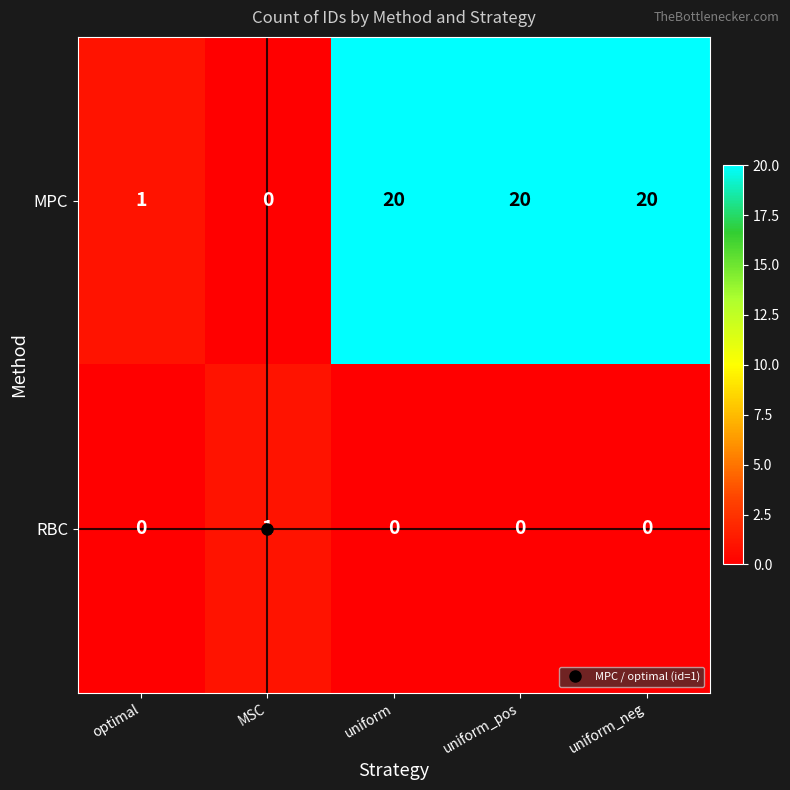

Which series has the largest total across all categories?

MPC